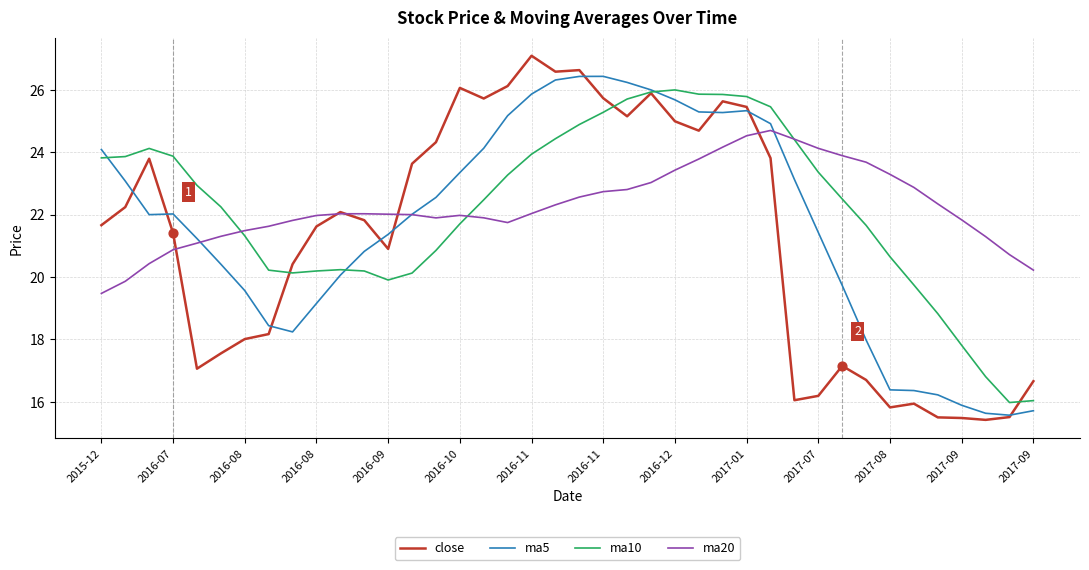

What is the highest value of the close series?

27.1